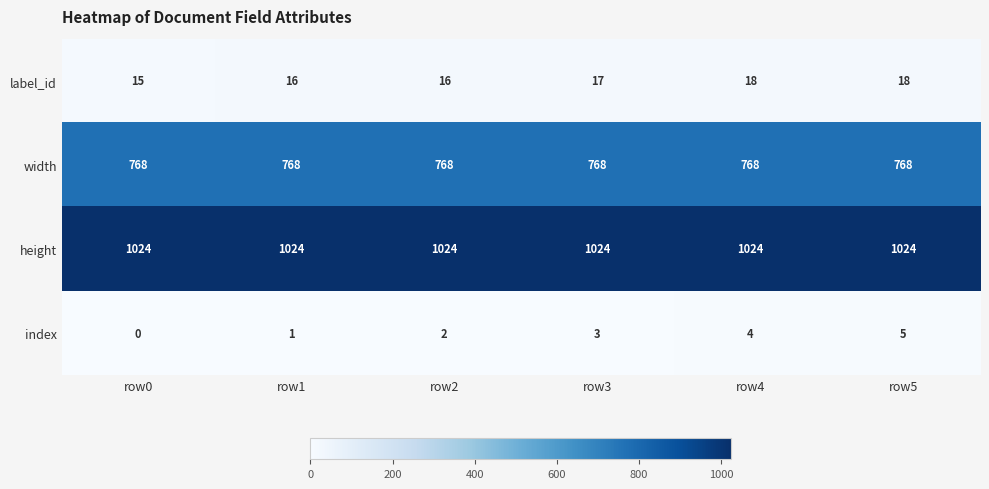

At row3, list the series in order from smallest to largest.

index, label_id, width, height